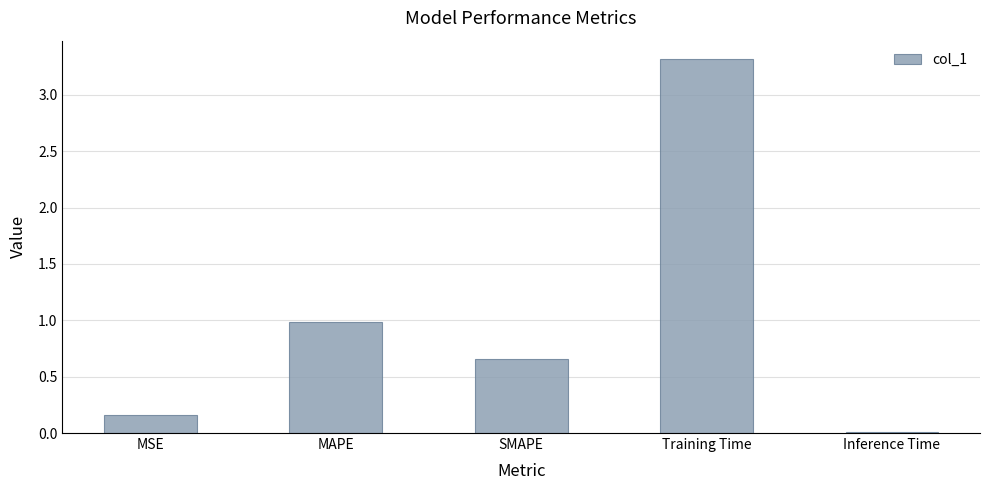

The value at MAPE is 1.0. True or false?

True